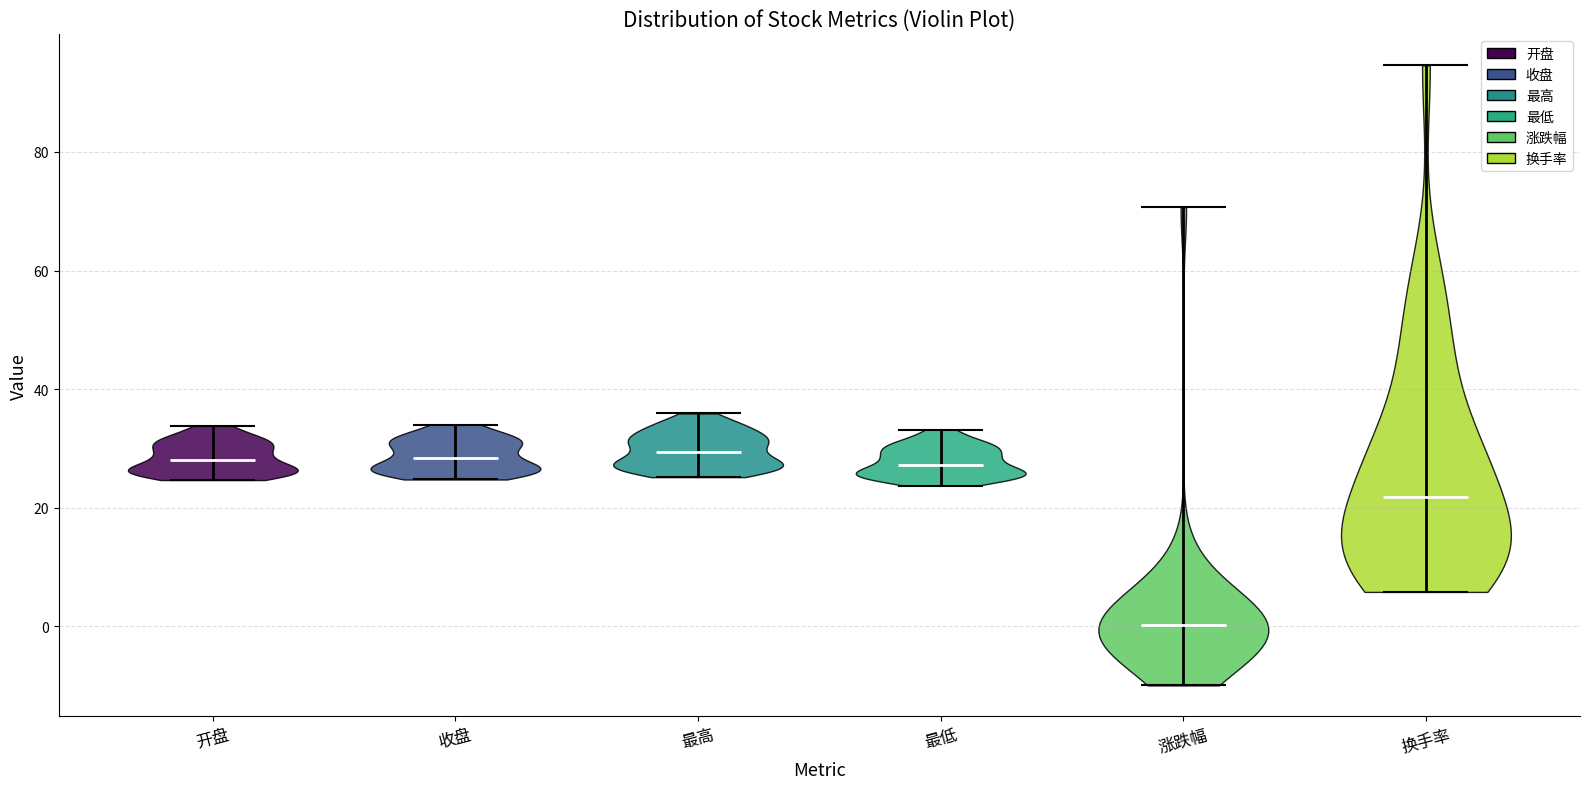

Reading left to right, read every violin against the y-axis: where its median line is, and the lowest and highest points it reaches. The values are not printed on the chart, so give them approximately, as read against the axis.

开盘: median line 28, lowest point 24, highest point 34
收盘: median line 28, lowest point 24, highest point 34
最高: median line 30, lowest point 26, highest point 36
最低: median line 28, lowest point 24, highest point 34
涨跌幅: median line 0, lowest point -10, highest point 70
换手率: median line 22, lowest point 6, highest point 94